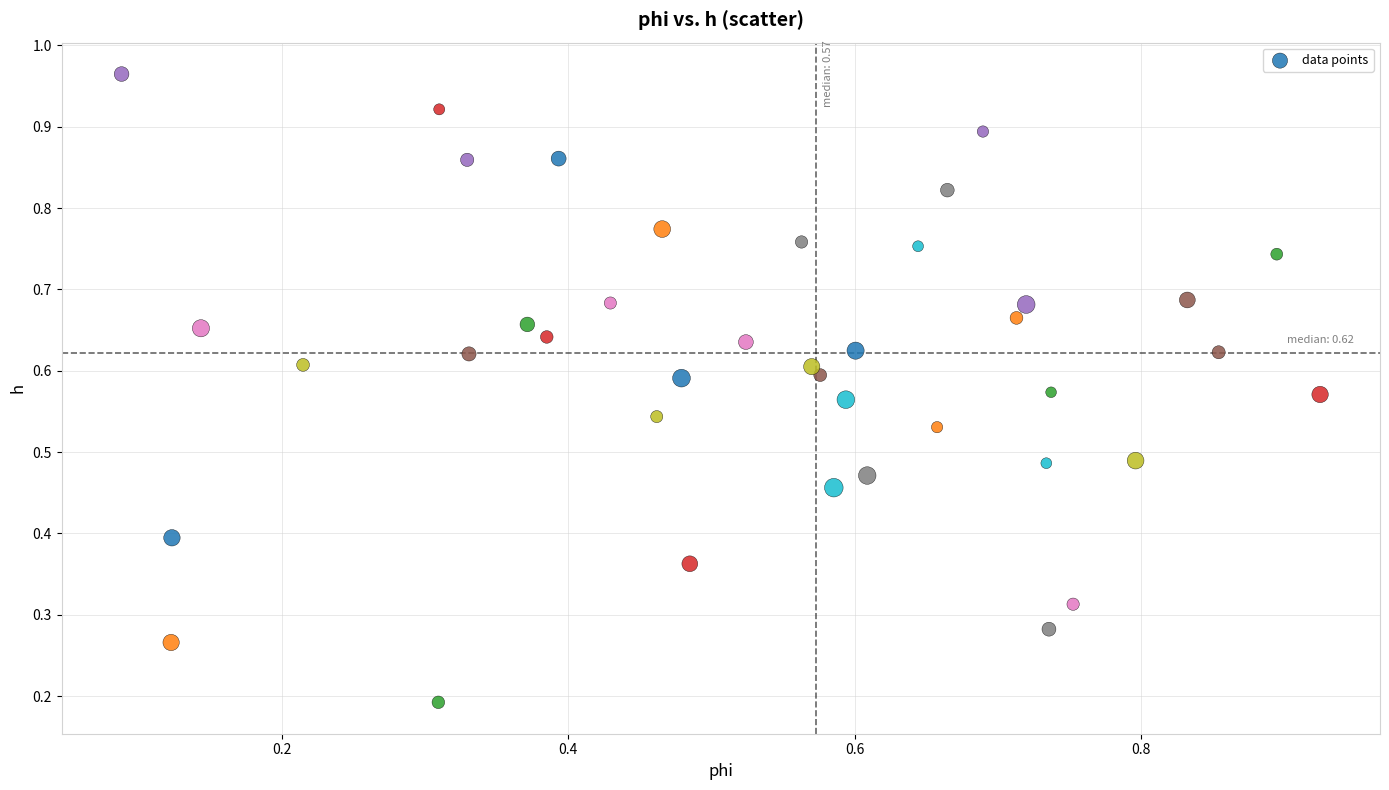

How many points are shown in the scatter plot?

40